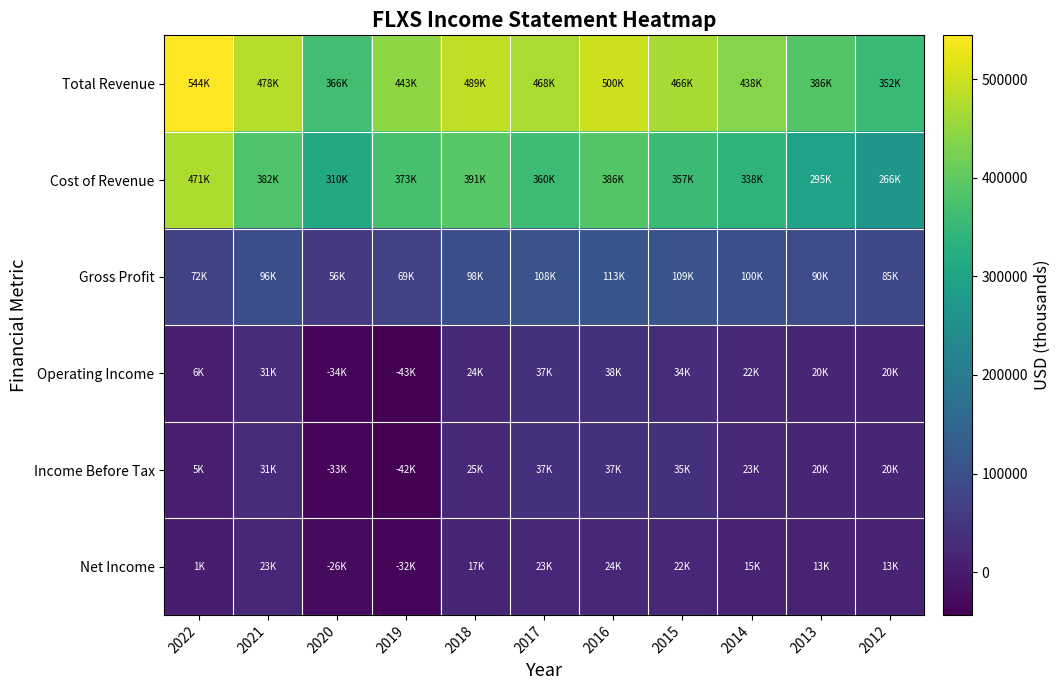

At 2021, list the series in order from largest to smallest.

Total Revenue, Cost of Revenue, Gross Profit, Income Before Tax, Operating Income, Net Income